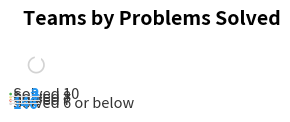

How many segments does this pie chart have?

4